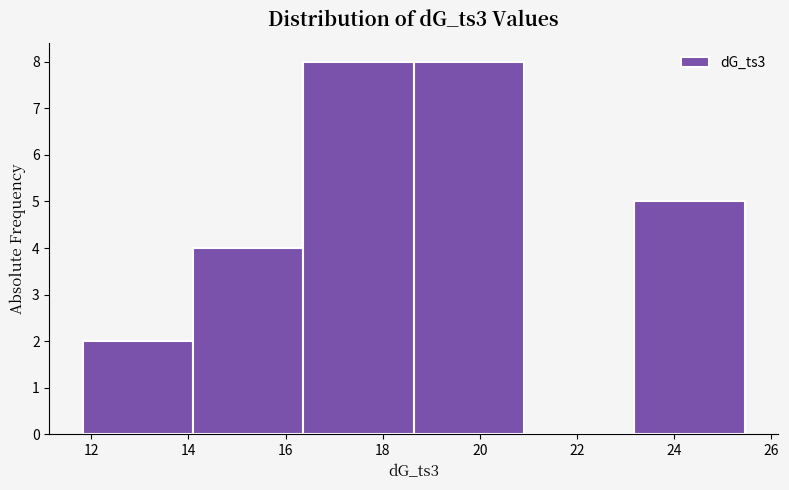

Reading left to right, transcribe this chart: for each bar, give the range it covers on the x-axis and its height. Neither the bar edges nor the heights are printed on the chart, so give them approximately, as read against the axes.

11.8 to 14.0: 2
14.0 to 16.4: 4
16.4 to 18.6: 8
18.6 to 21.0: 8
21.0 to 23.2: 0
23.2 to 25.4: 5